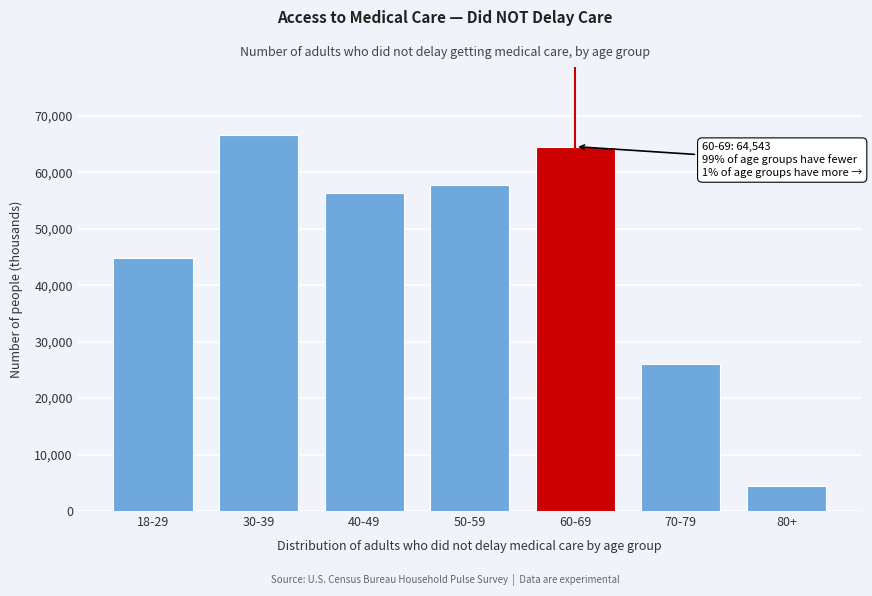

Reading left to right, extract all data points from this chart.

18-29=44814	30-39=66648	40-49=56296	50-59=57784	60-69=64543	70-79=26100	80+=4512